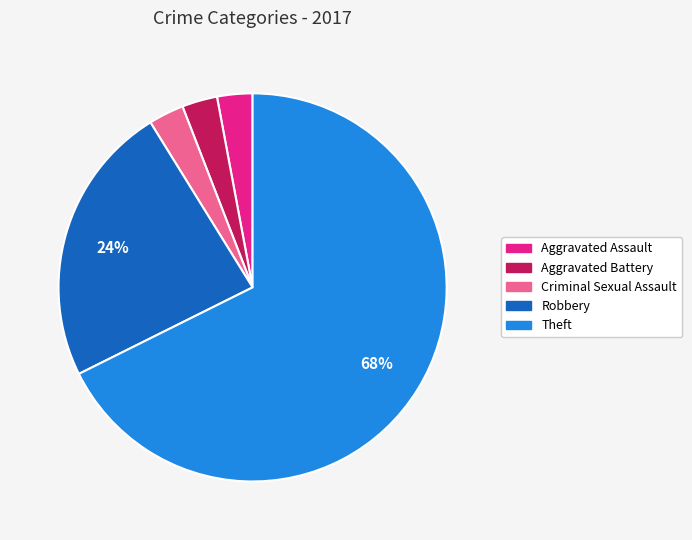

To the nearest percent, what is the combined percentage of Criminal Sexual Assault and Aggravated Assault?

6%